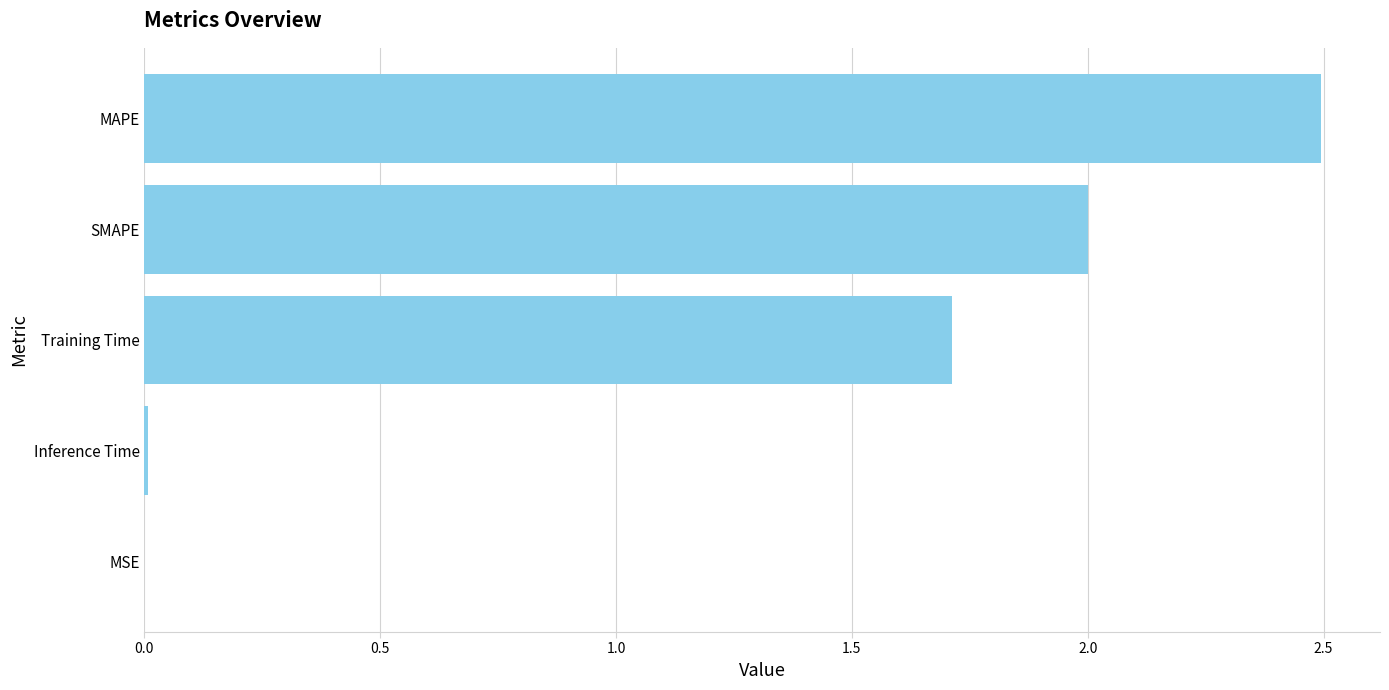

What is the sum of the values at SMAPE and MAPE?

4.5